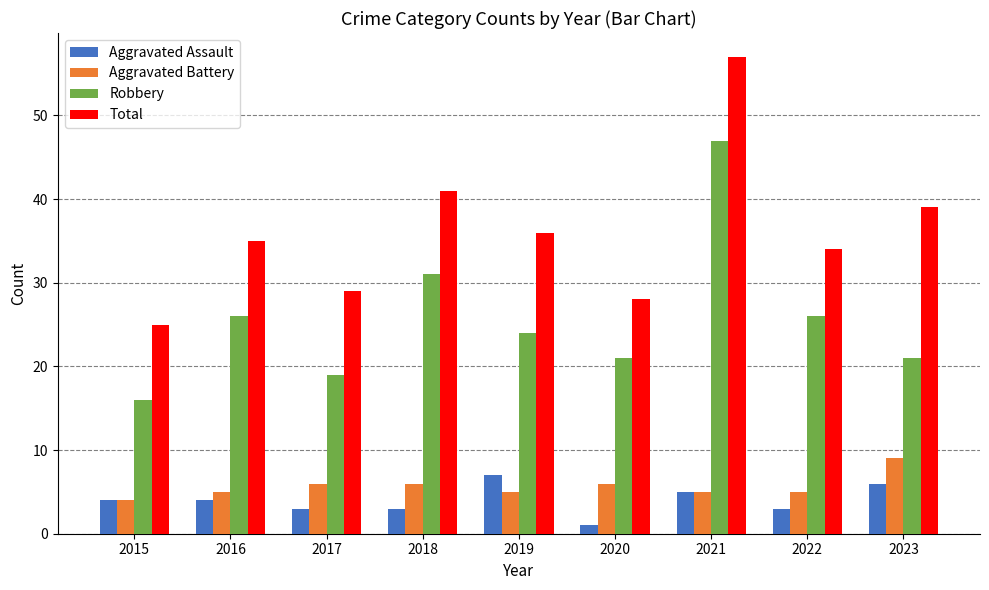

At which category is the sum across all series the highest?

2021